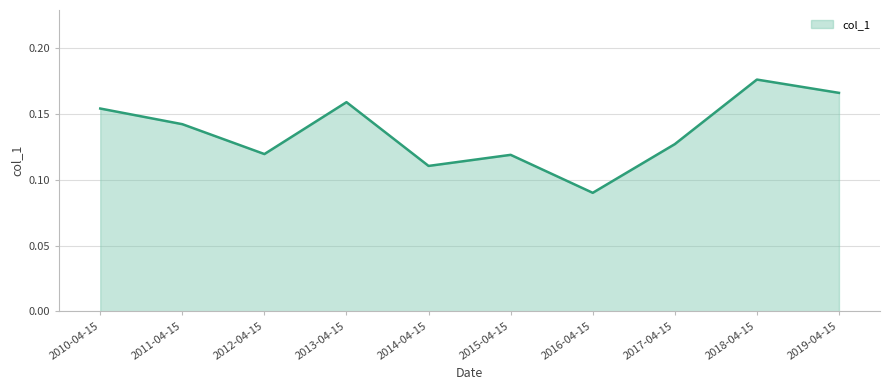

The value at 2011-04-15 is 0.2. True or false?

False